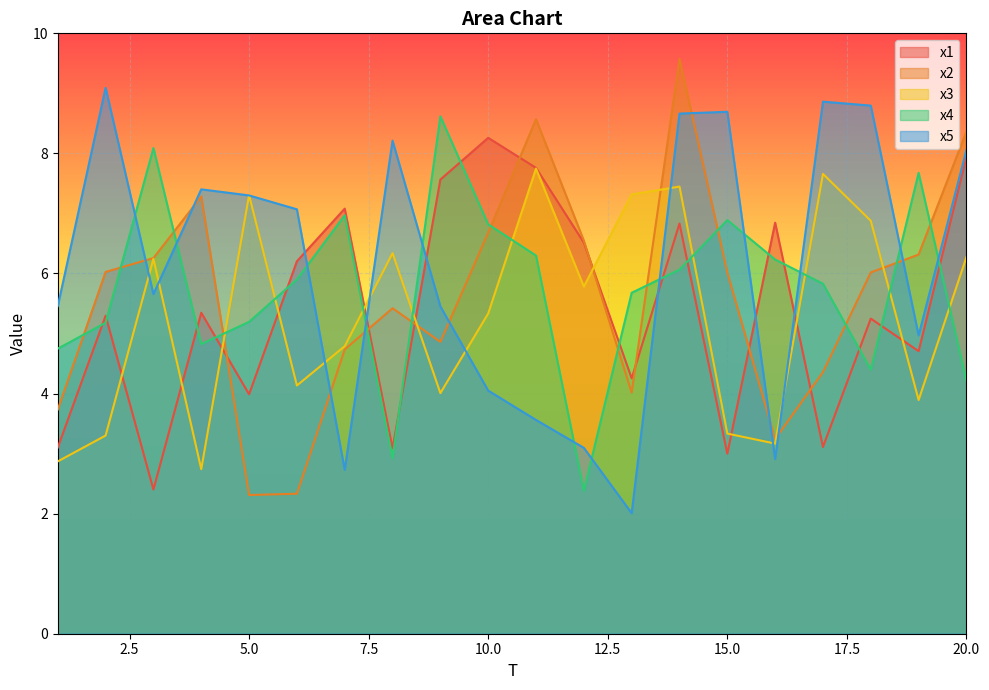

True or false: x5 and x1 intersect in this chart.

True